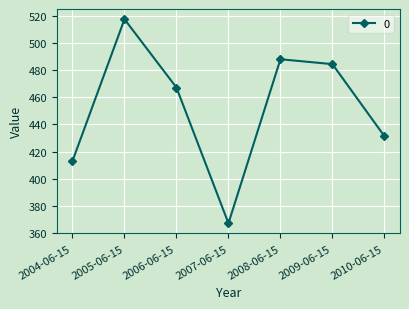

Reading left to right, transcribe all the data shown in this chart.

2004-06-15=413.1	2005-06-15=517.5	2006-06-15=467.2	2007-06-15=367.2	2008-06-15=488.0	2009-06-15=484.4	2010-06-15=431.4